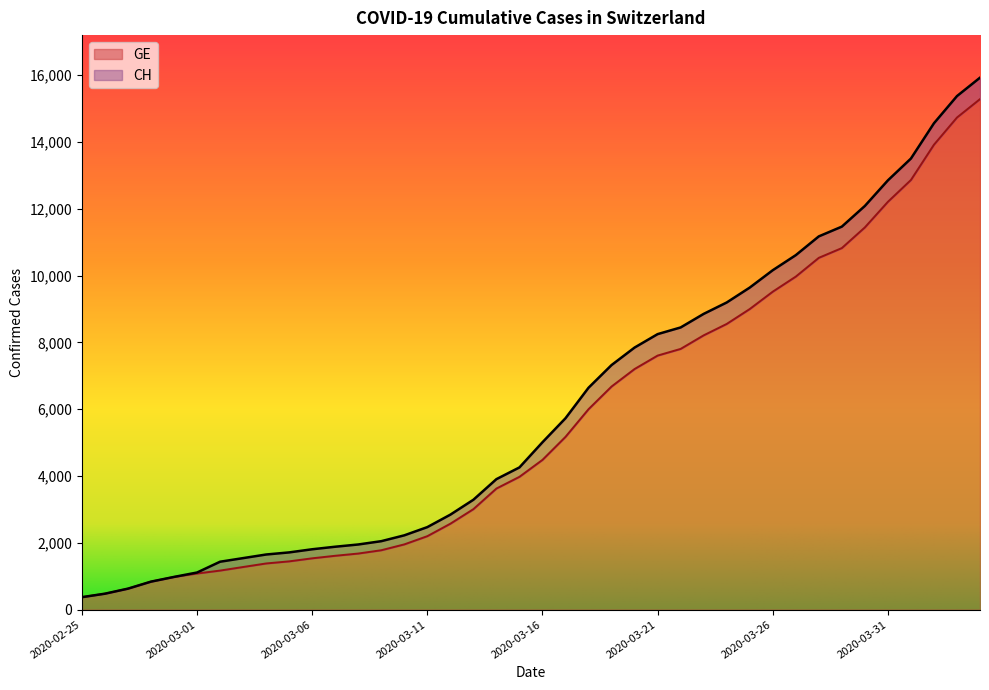

What is the total value across all series at 2020-03-16?

5012